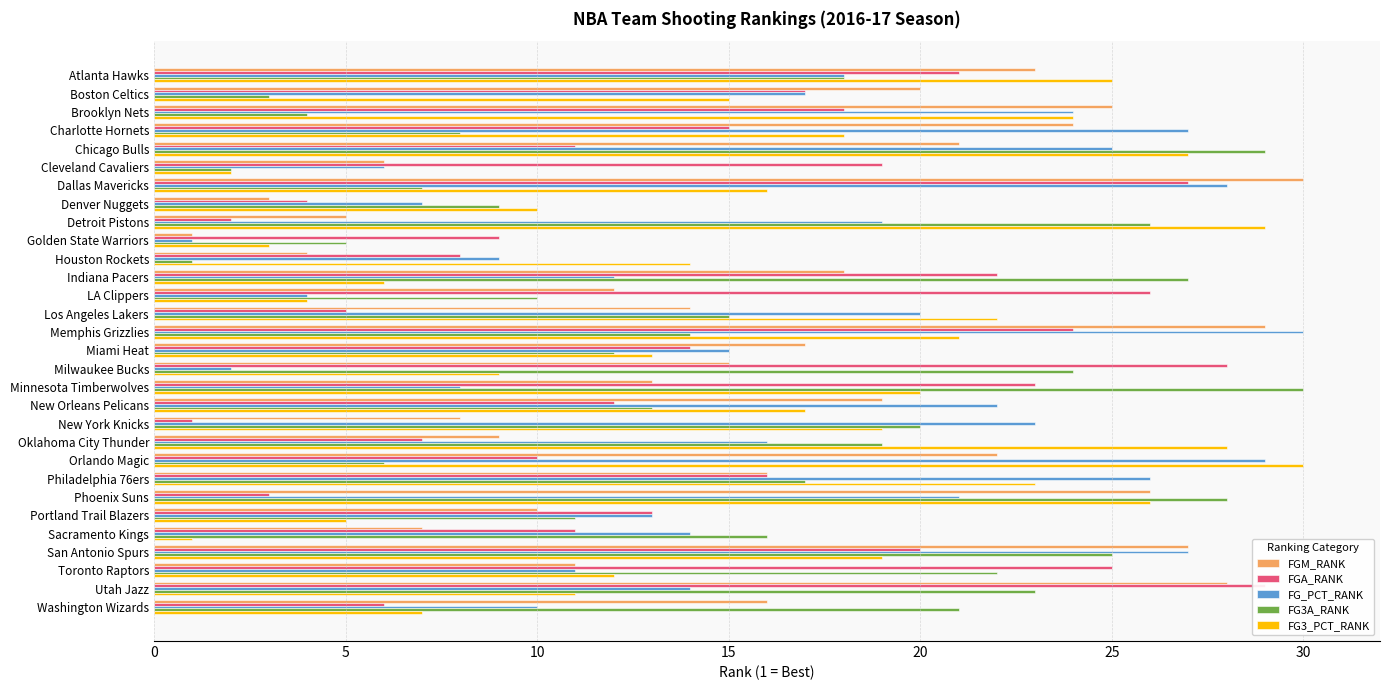

What is the minimum value for FGM_RANK?

1